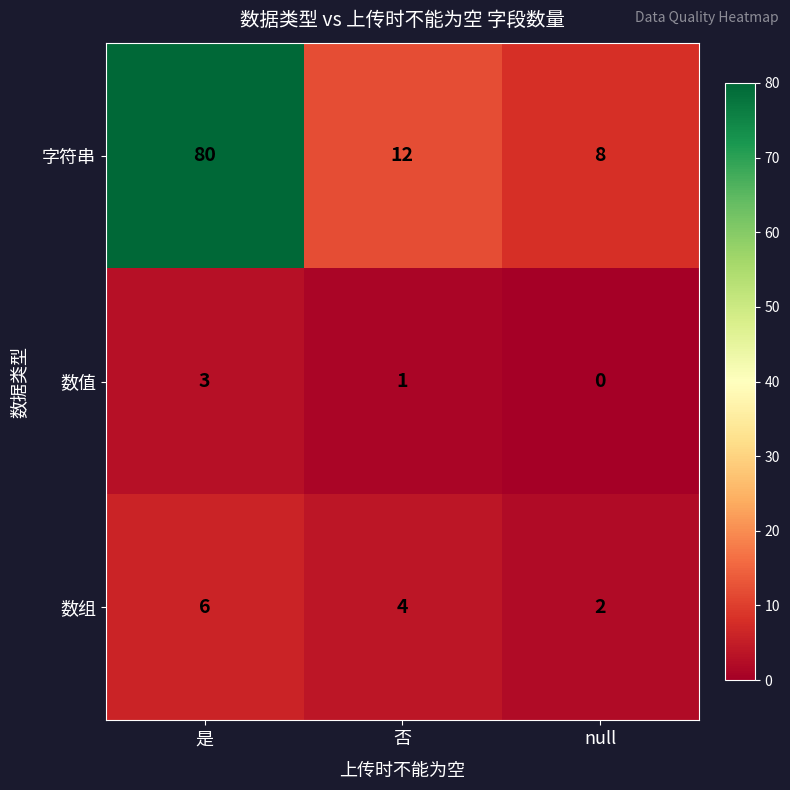

The 数值 series shows 3 at 是. True or false?

True